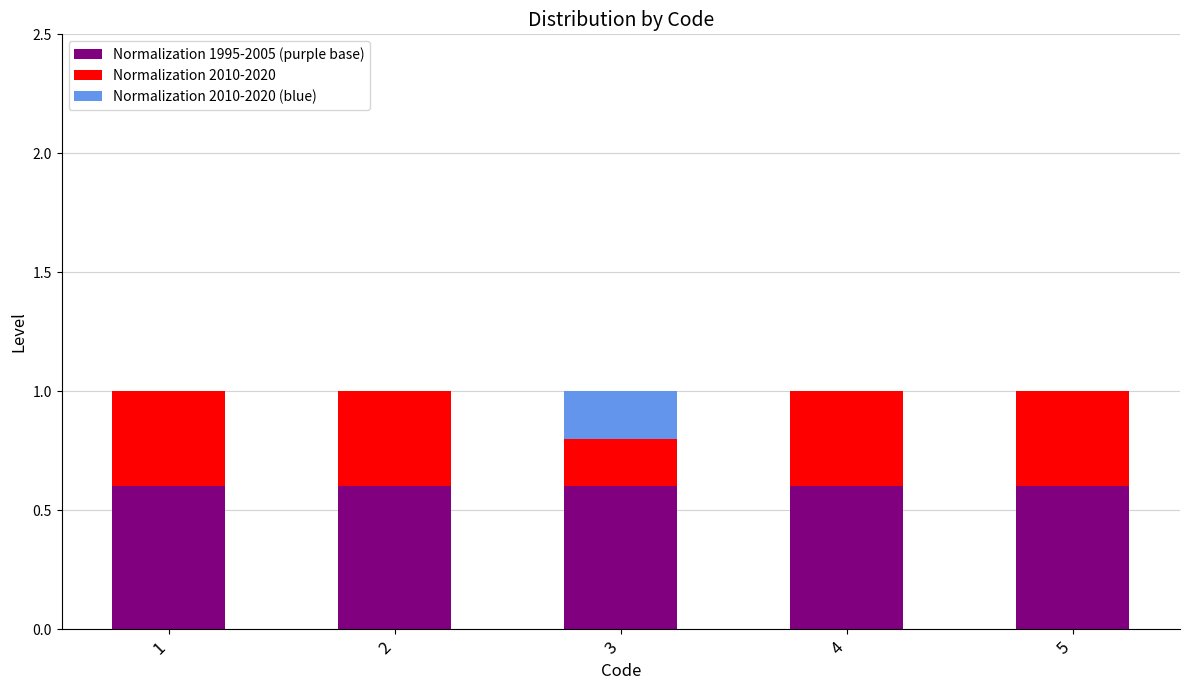

The value of Normalization 1995-2005 (purple base) at 1 is 0.6. True or false?

True